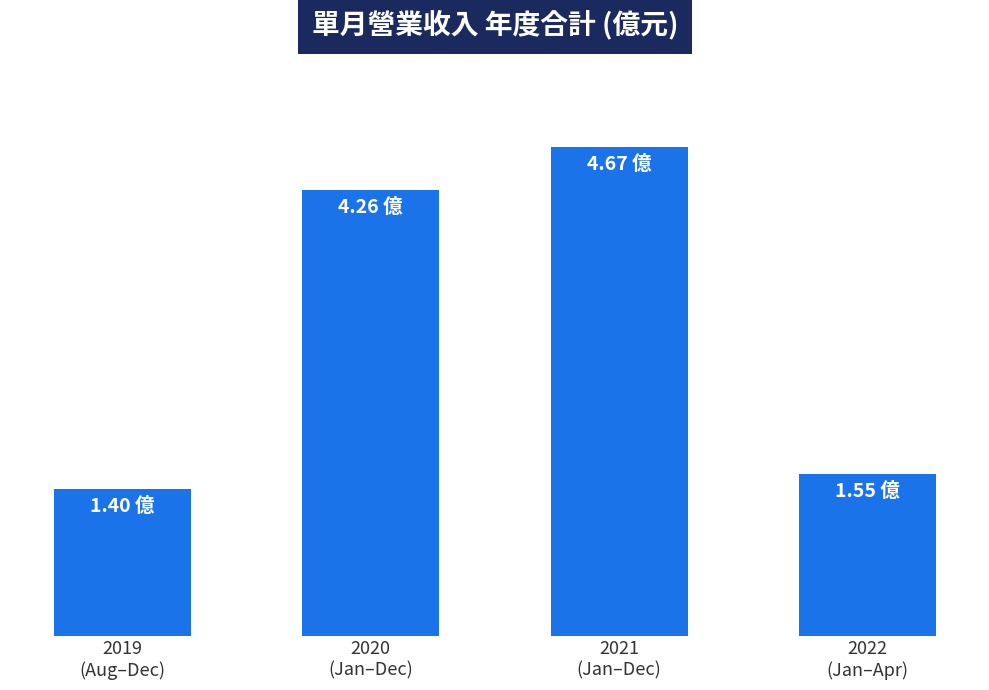

Rank the categories by value from lowest to highest.

2019
(Aug–Dec), 2022
(Jan–Apr), 2020
(Jan–Dec), 2021
(Jan–Dec)